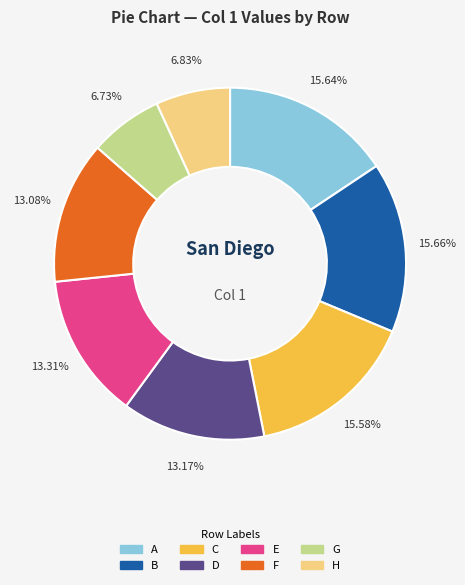

To the nearest percent, what is the difference between the largest and smallest slice percentages?

9%